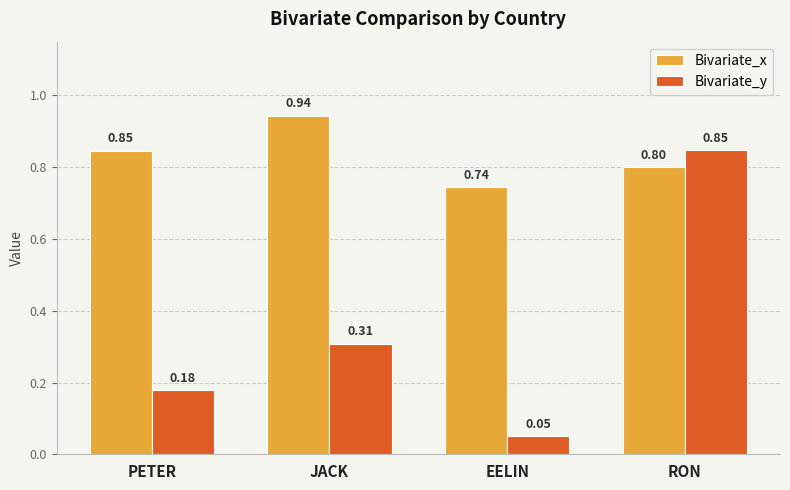

What is the sum of all Bivariate_y values?

1.4